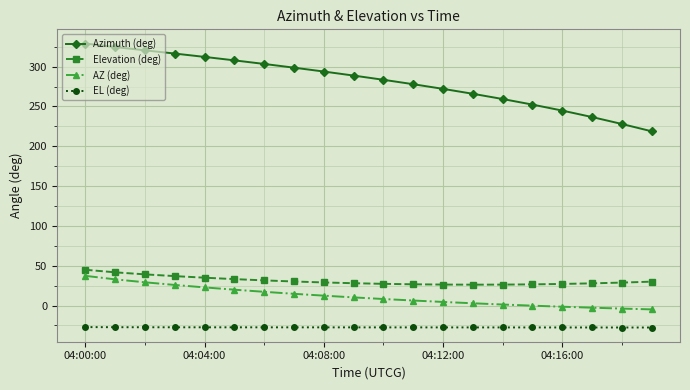

Which series has the widest spread of values?

Azimuth (deg)